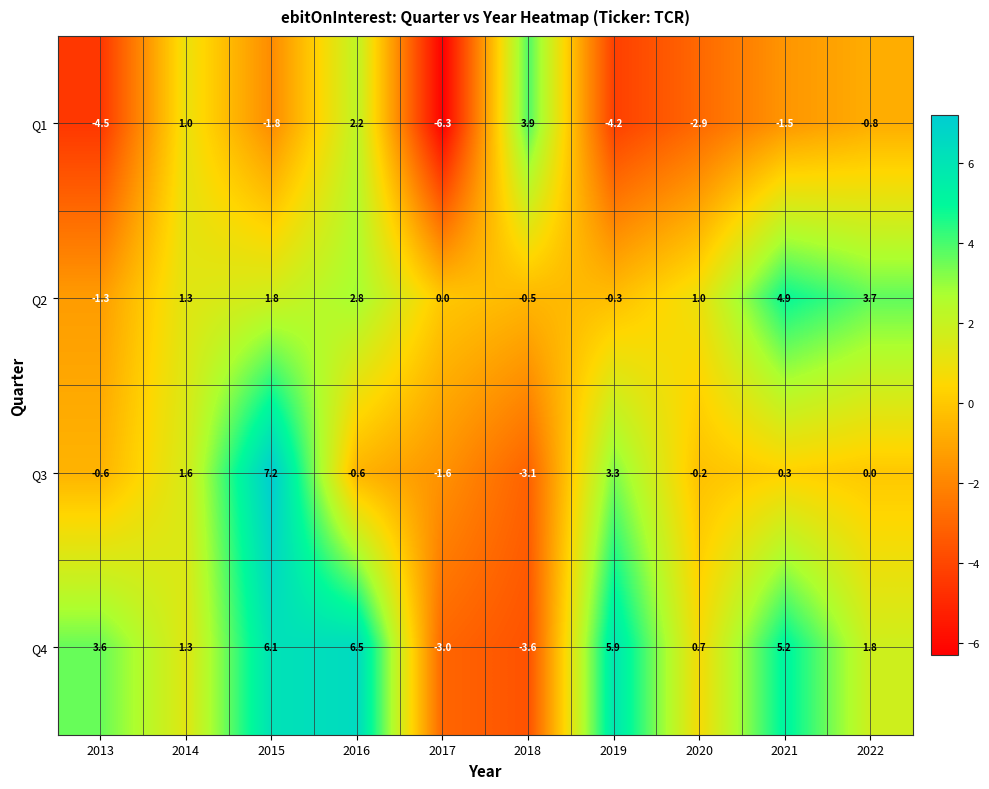

What is the maximum value for Q3?

7.2